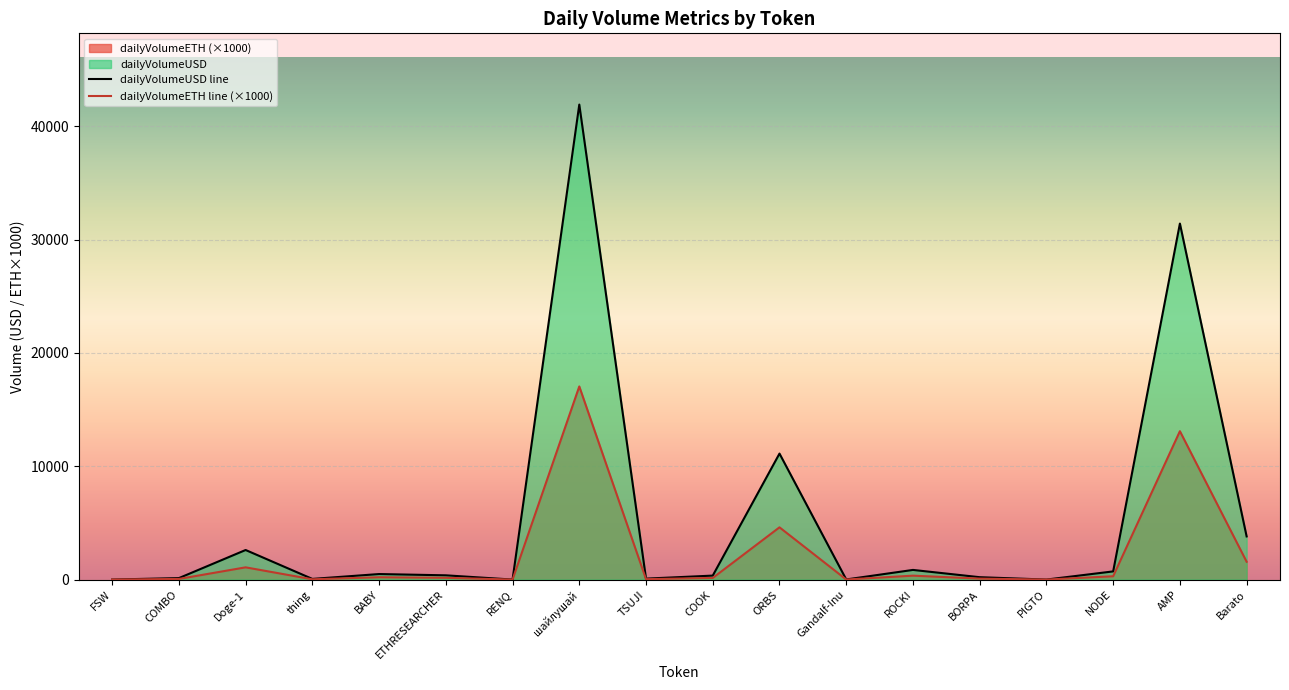

What is the total value across all series at ROCKI?

1195.9